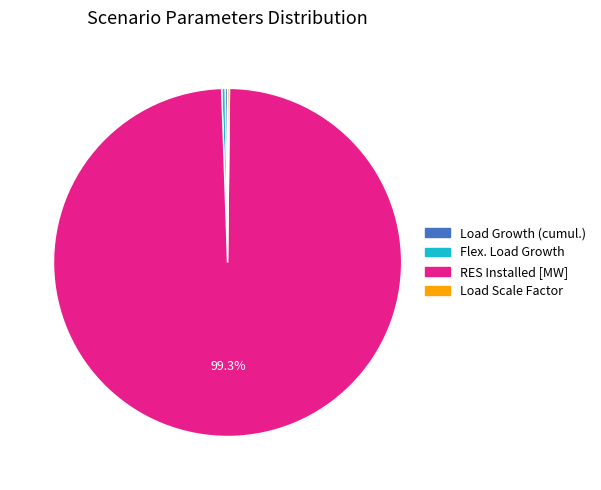

What is the largest slice in the pie chart?

RES Installed [MW]